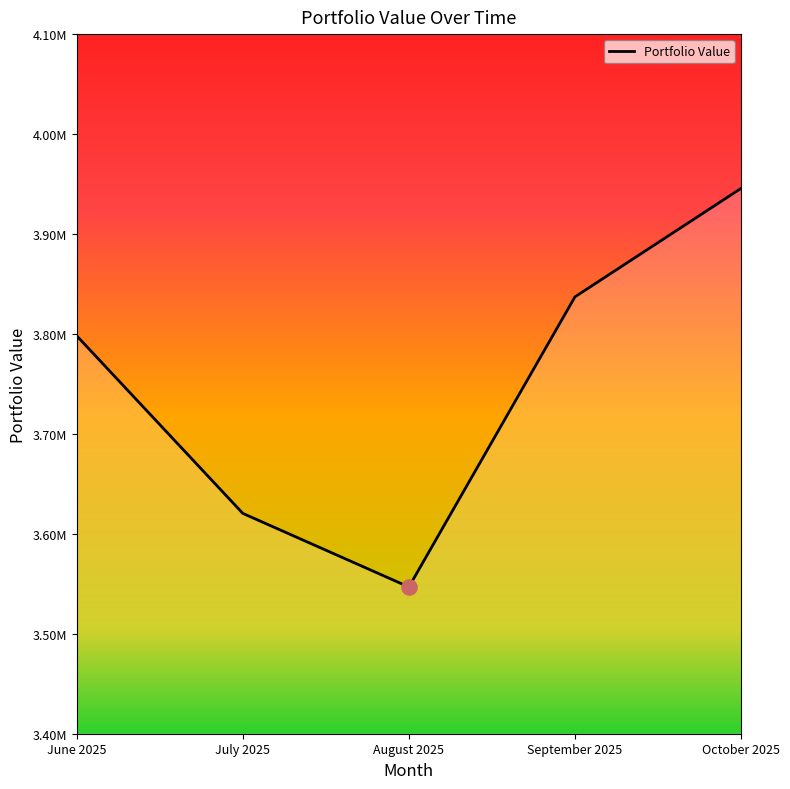

What is the change in value from August 2025 to October 2025?

+398779.9